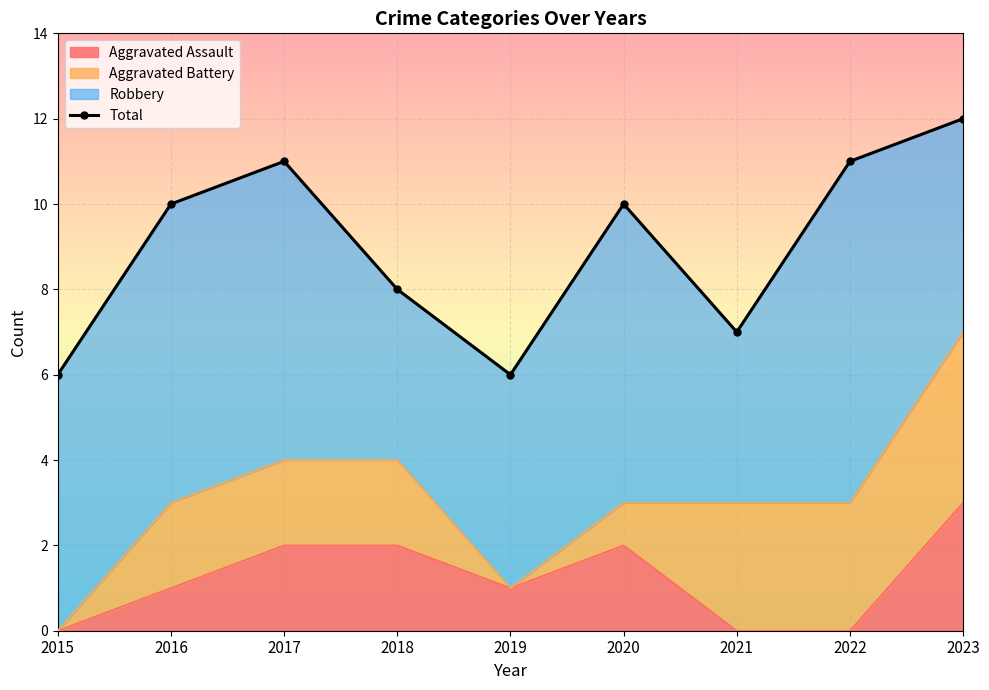

What is the value of the 1st point from the left?

6